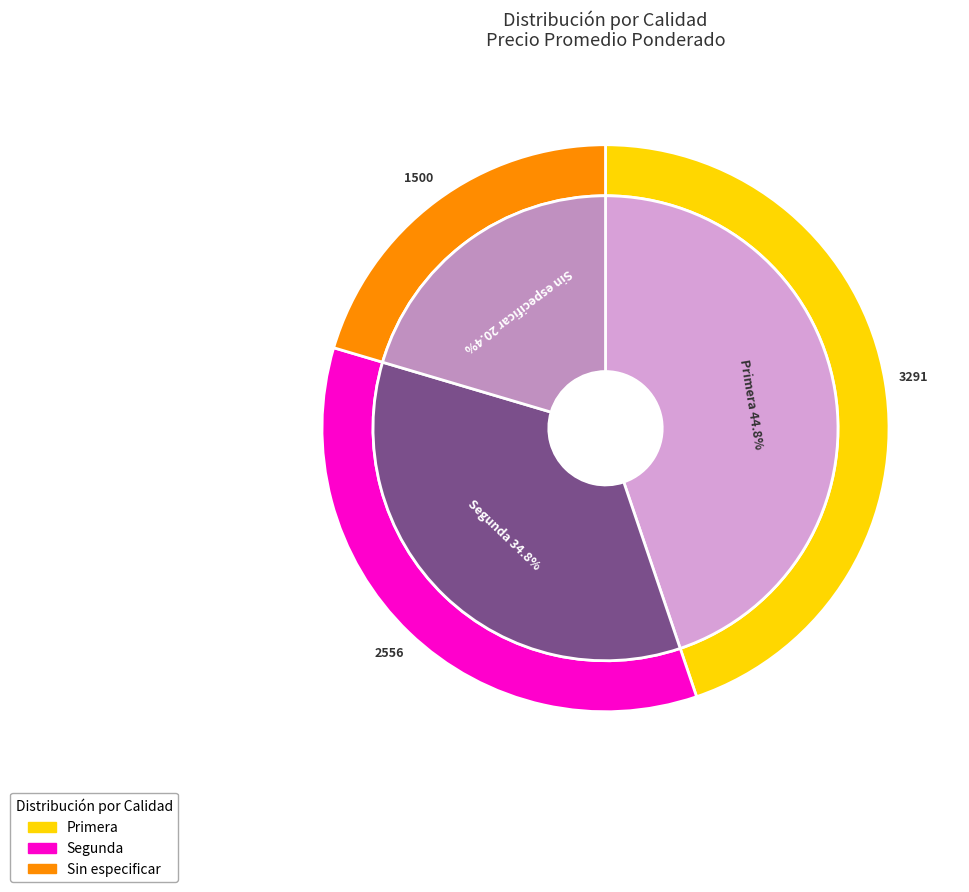

Which category has the biggest portion of the pie?

Primera